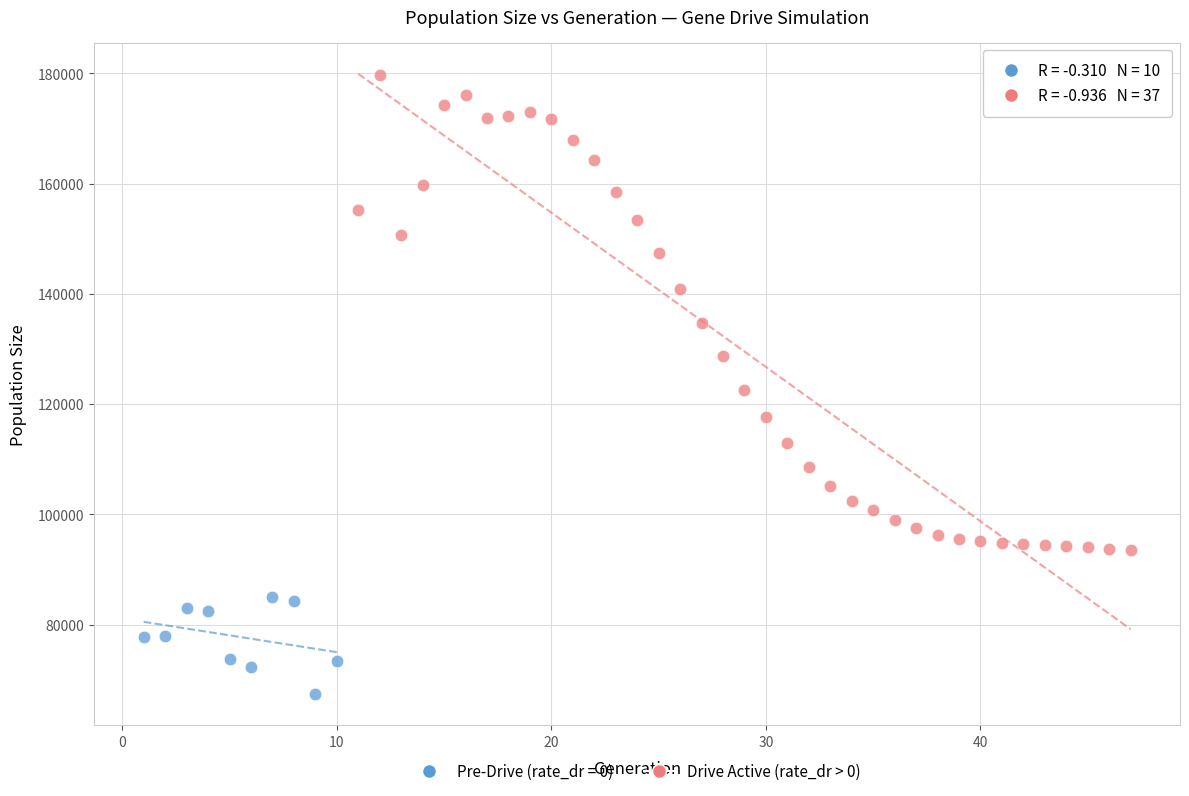

Which series reaches the minimum Y coordinate?

Pre-Drive (rate_dr = 0)